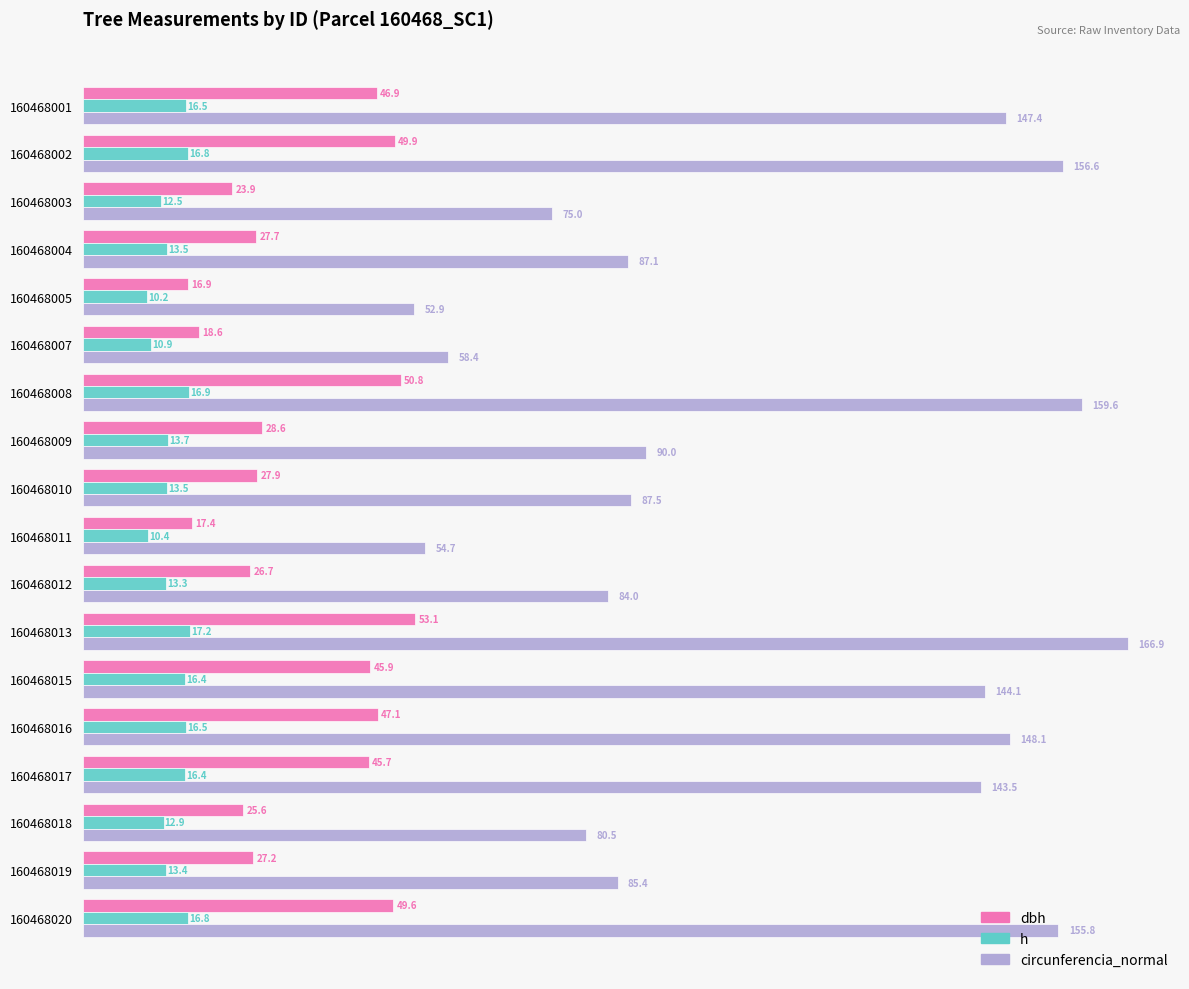

Which series has the largest total across all categories?

circunferencia_normal